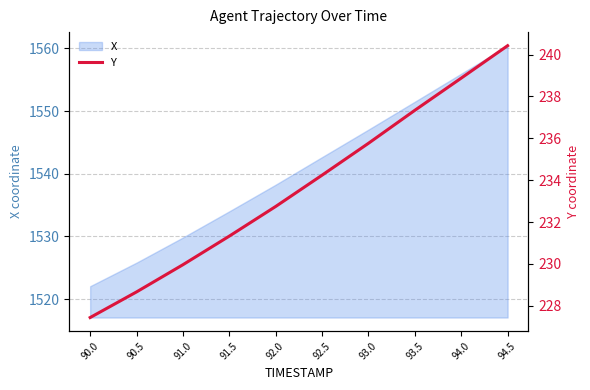

Reading left to right, list all the values displayed in this chart.

227.4	228.7	230.0	231.3	232.7	234.2	235.8	237.3	238.9	240.4